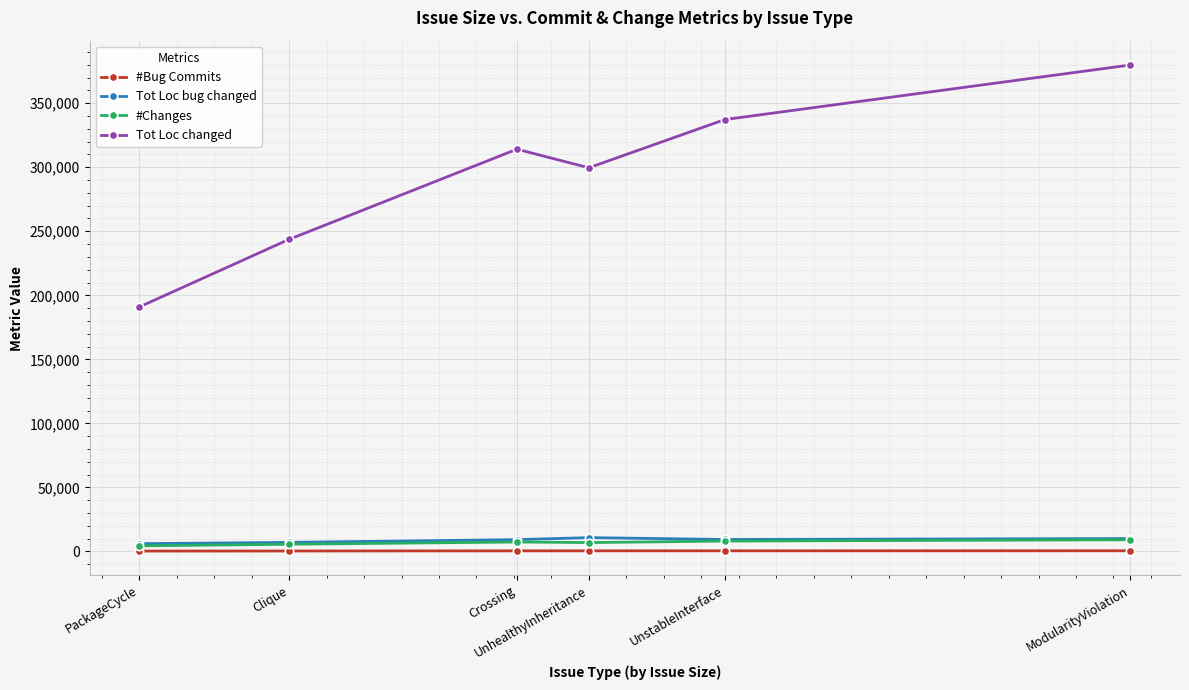

What is the label of the 4th point from the right?

Crossing